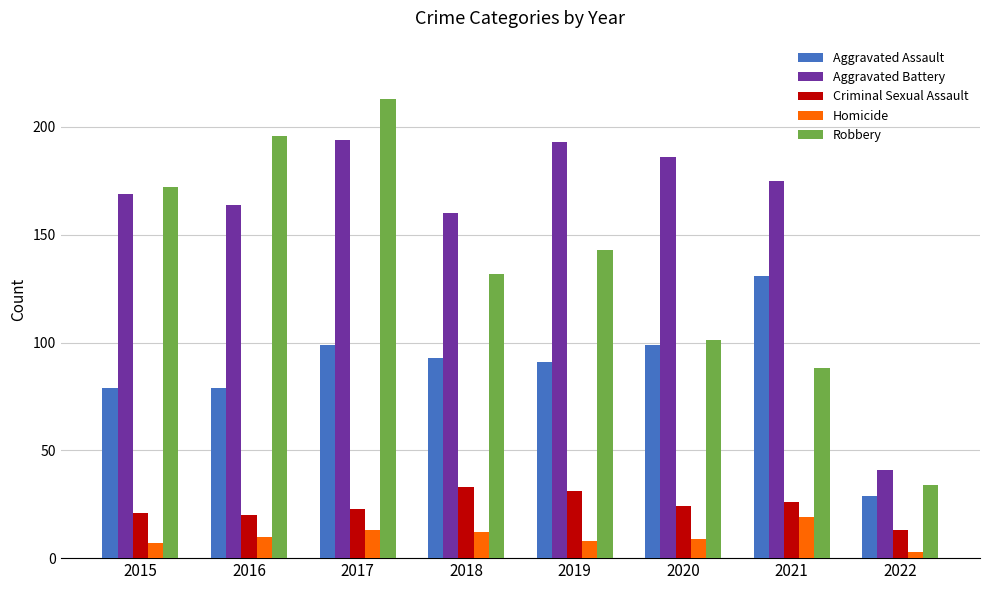

How many bars are there in total?

40